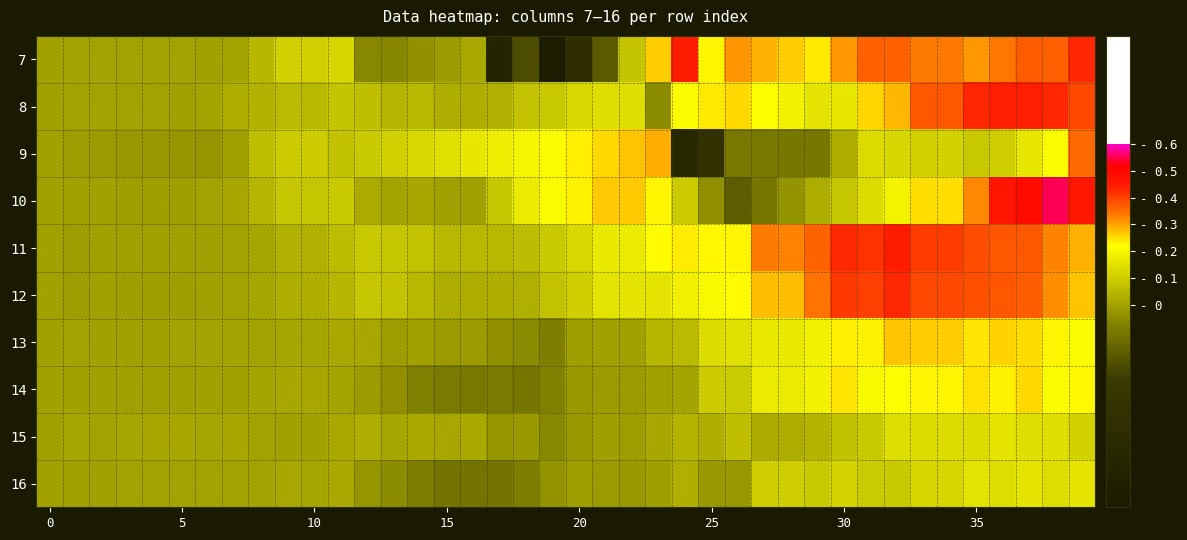

List the series in order of their peak value, highest first.

10, 7, 11, 8, 12, 9, 13, 14, 16, 15